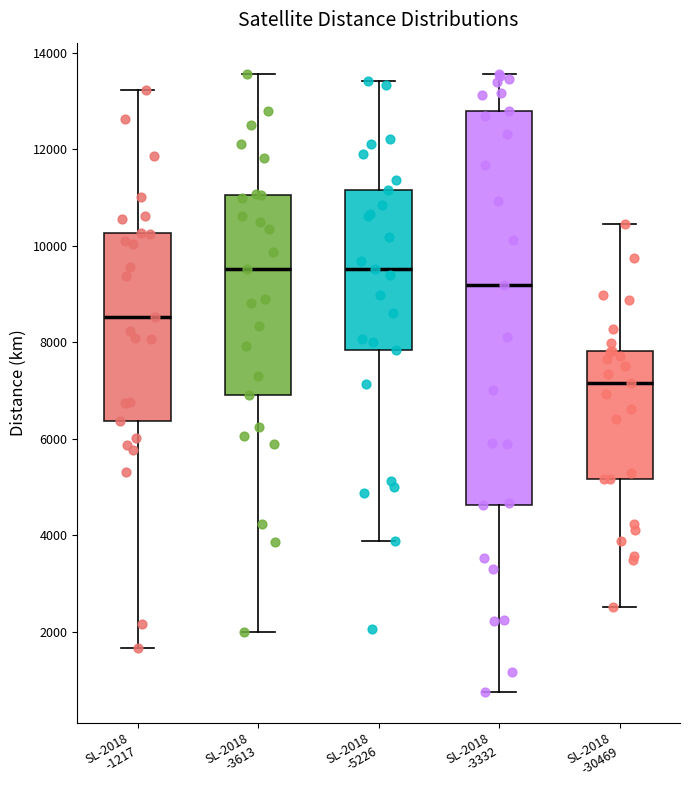

Where does the upper whisker of the box for SL-2018 -1217 end on the y-axis? The values are not printed on the chart, so give them approximately, as read against the axis.

13200